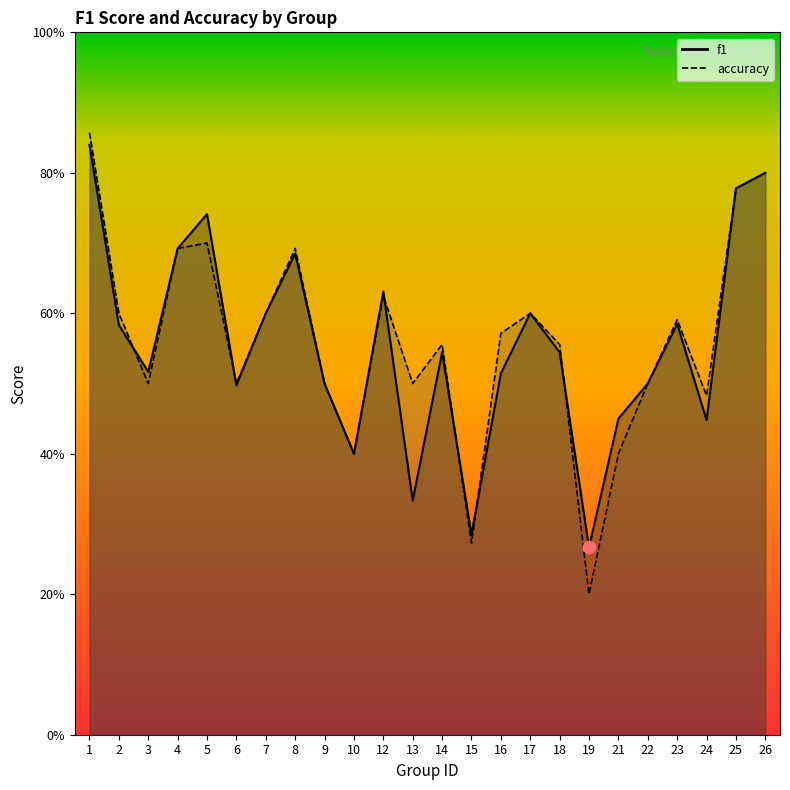

What are all the series names shown in the legend?

f1, accuracy